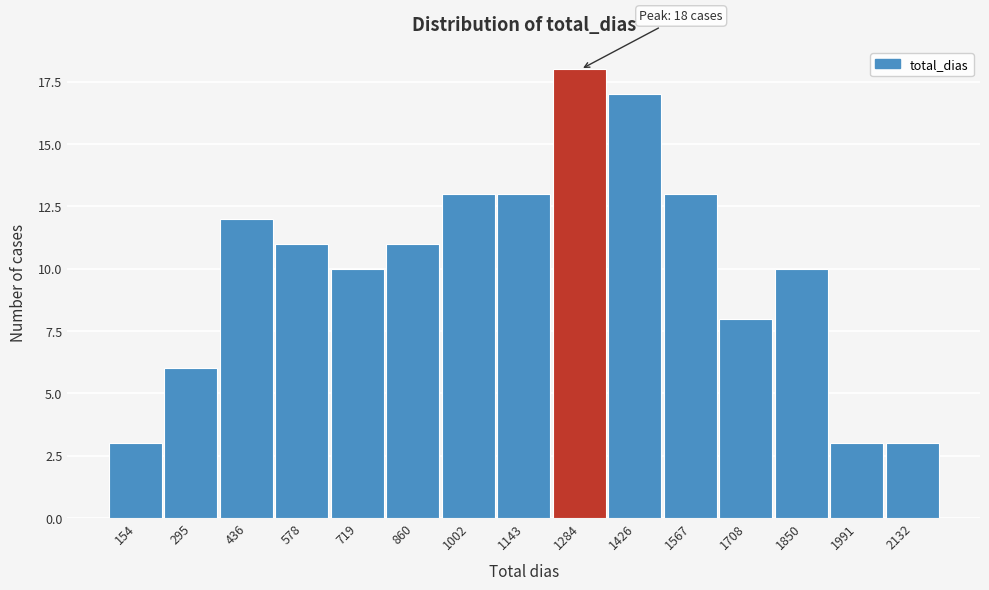

Reading left to right, list all the values displayed in this chart.

154=3	295=6	436=12	578=11	719=10	860=11	1002=13	1143=13	1284=18	1426=17	1567=13	1708=8	1850=10	1991=3	2132=3